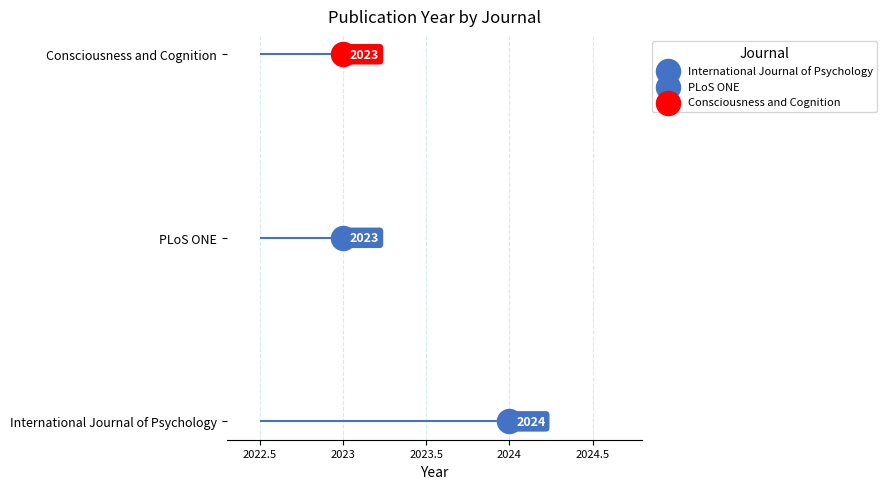

Between International Journal of Psychology and PLoS ONE, which is larger?

International Journal of Psychology